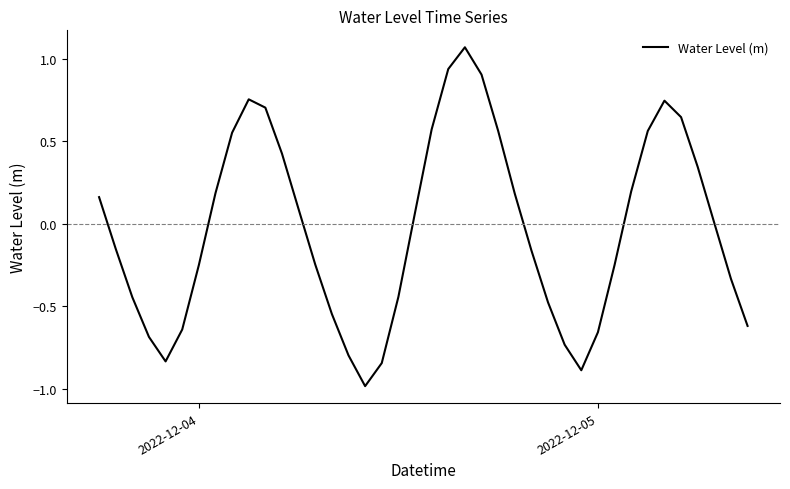

What is the minimum value shown in the chart?

-1.0